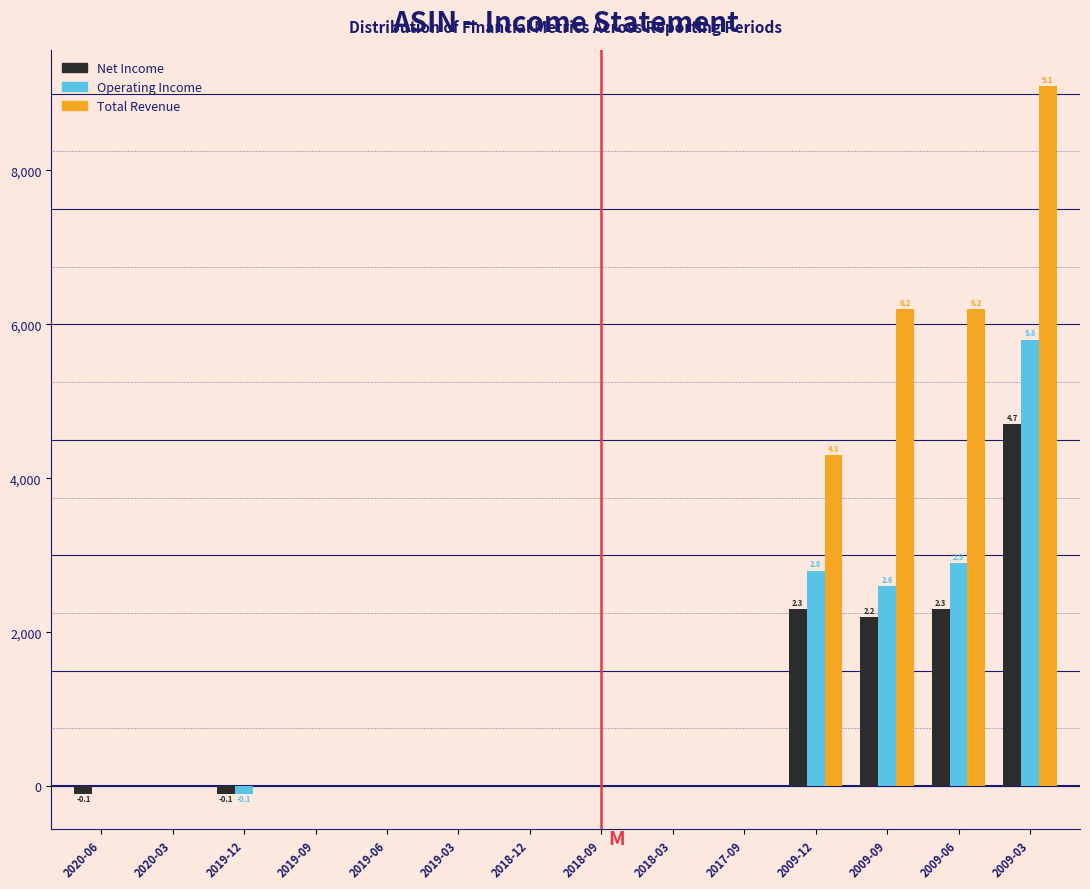

What is the sum of all Total Revenue values?

25800